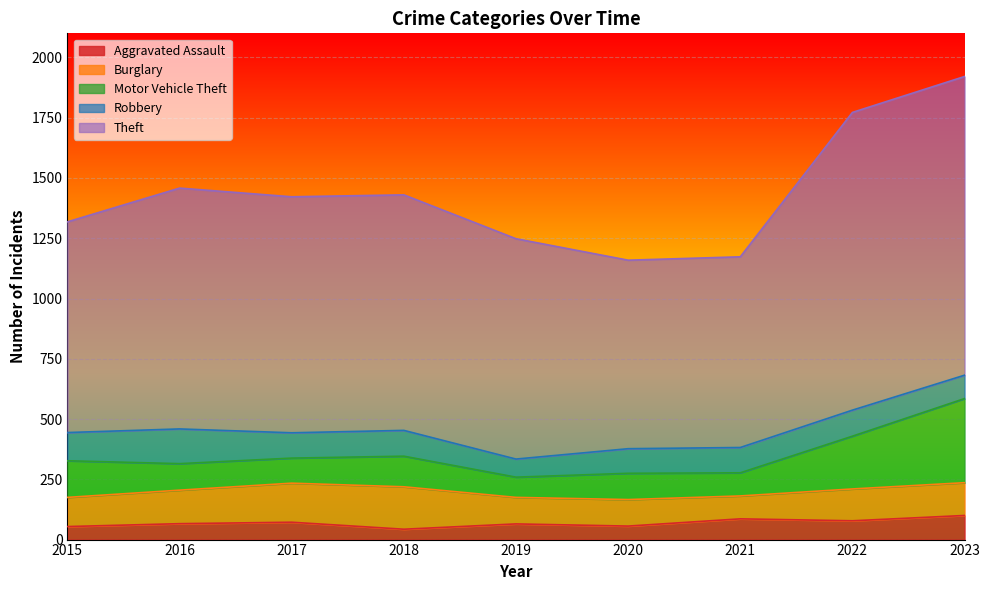

In Burglary, how many points are higher than both neighbors (excluding endpoints)?

1